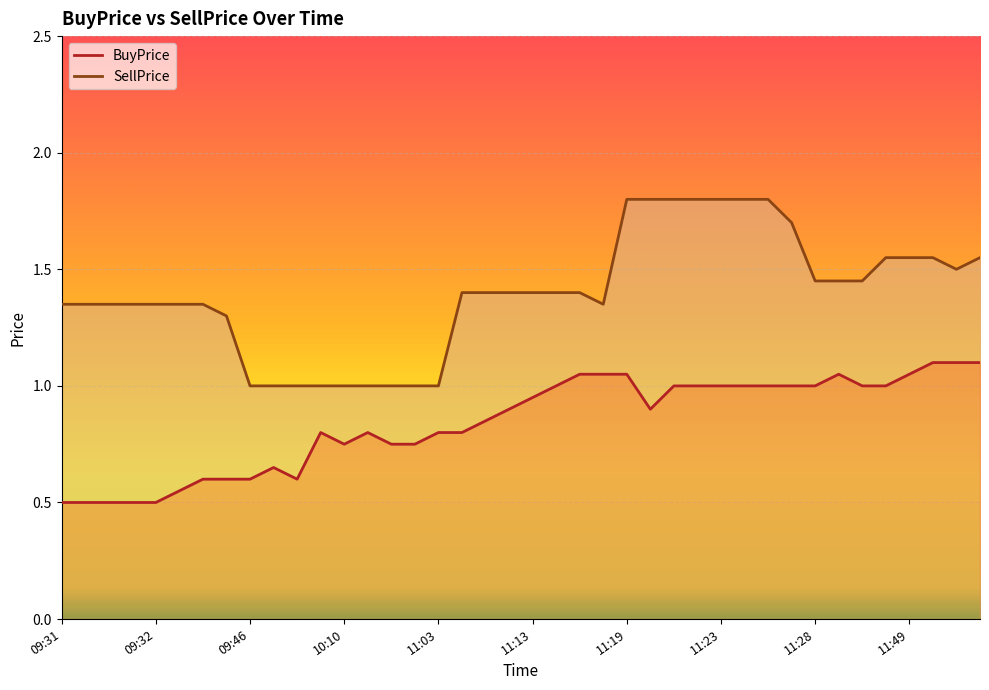

True or false: SellPrice has a value of 1.4 at 11:28.

True